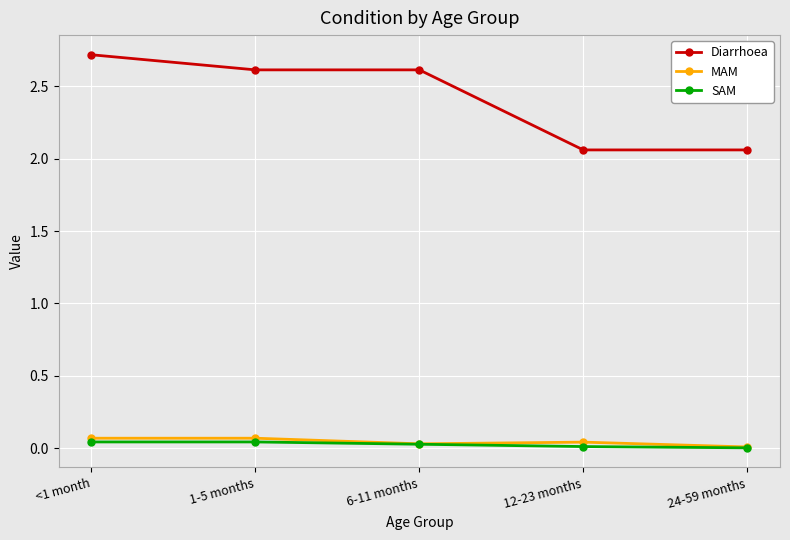

Which series has the largest total across all categories?

Diarrhoea